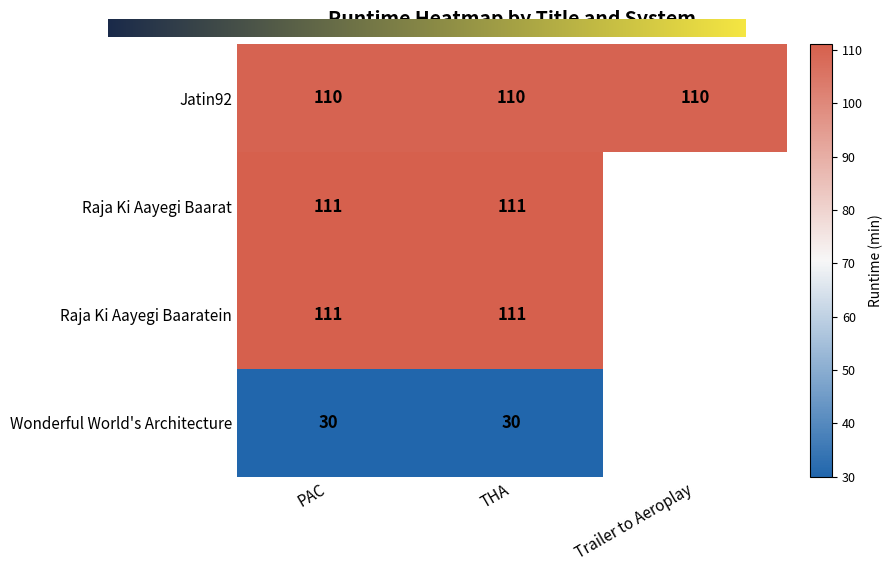

What is the sum of all Jatin92 values?

330